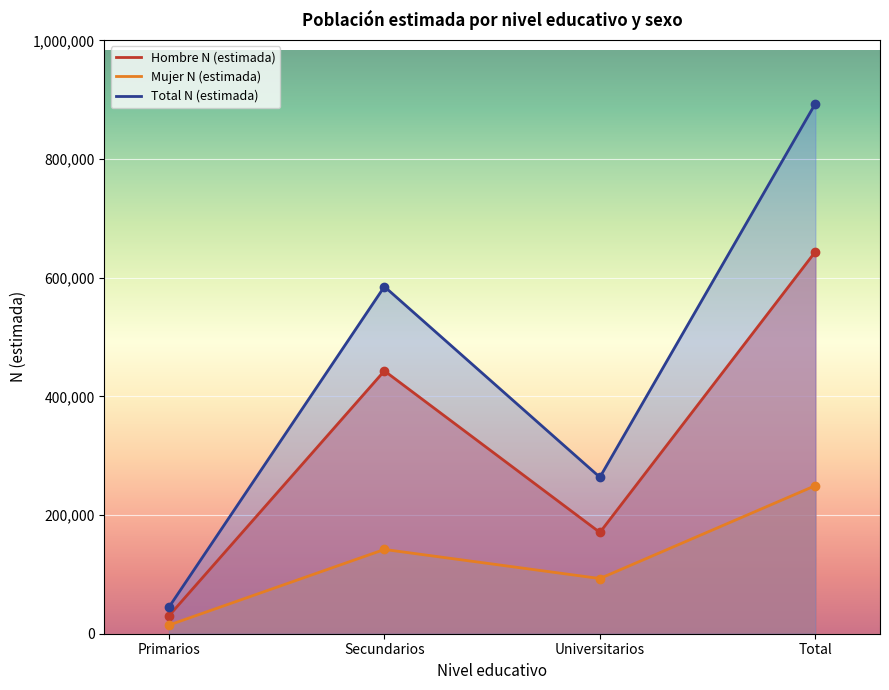

At which category does Mujer N (estimada) reach its first local peak?

Secundarios